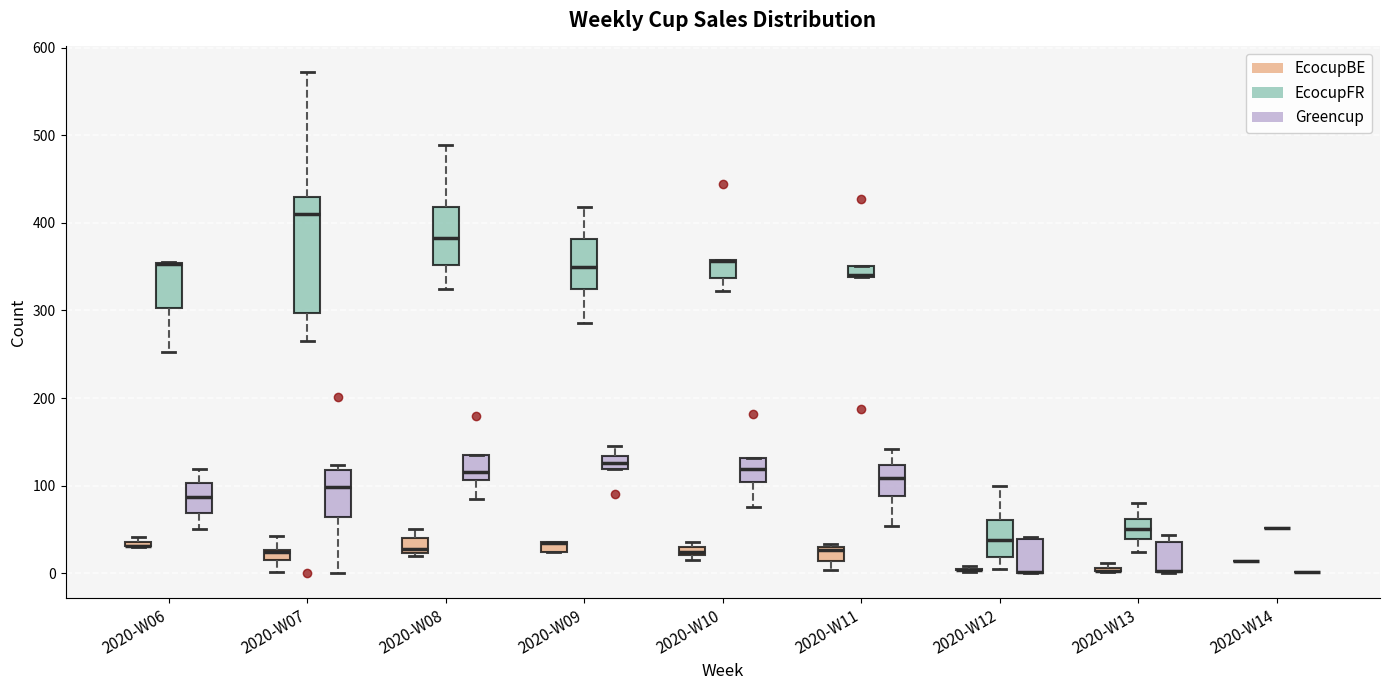

Comparing the boxes themselves (not the whiskers), which one is the tallest?

2020-W07 (EcocupFR)